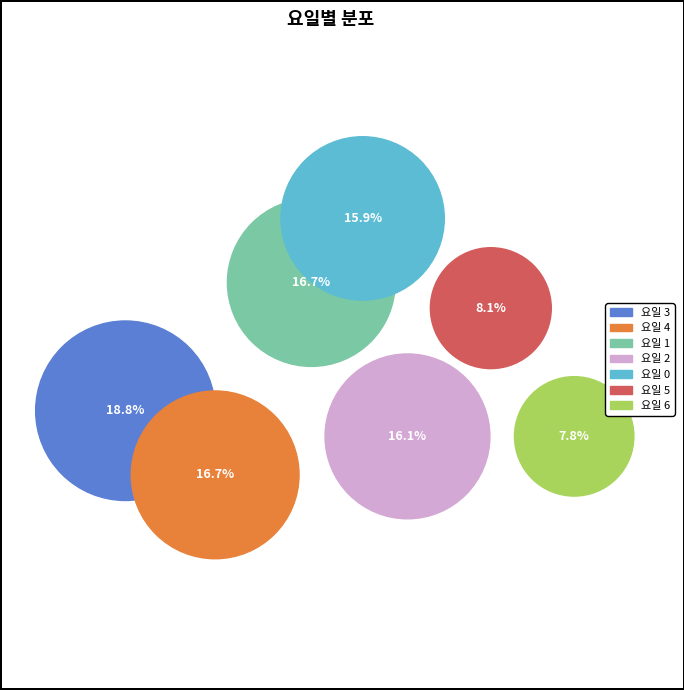

The 0 slice represents 6% of the pie. True or false?

False